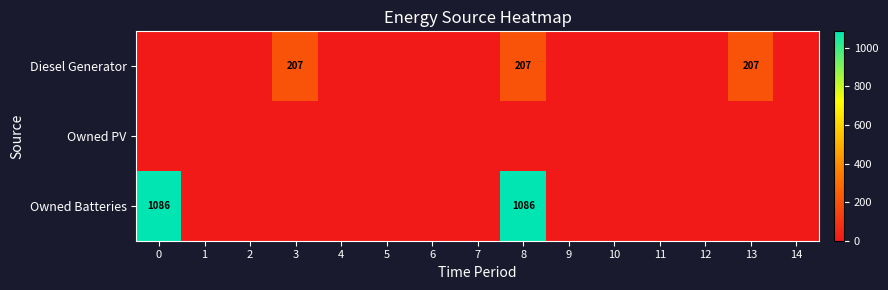

What is the greatest value displayed?

1086.0